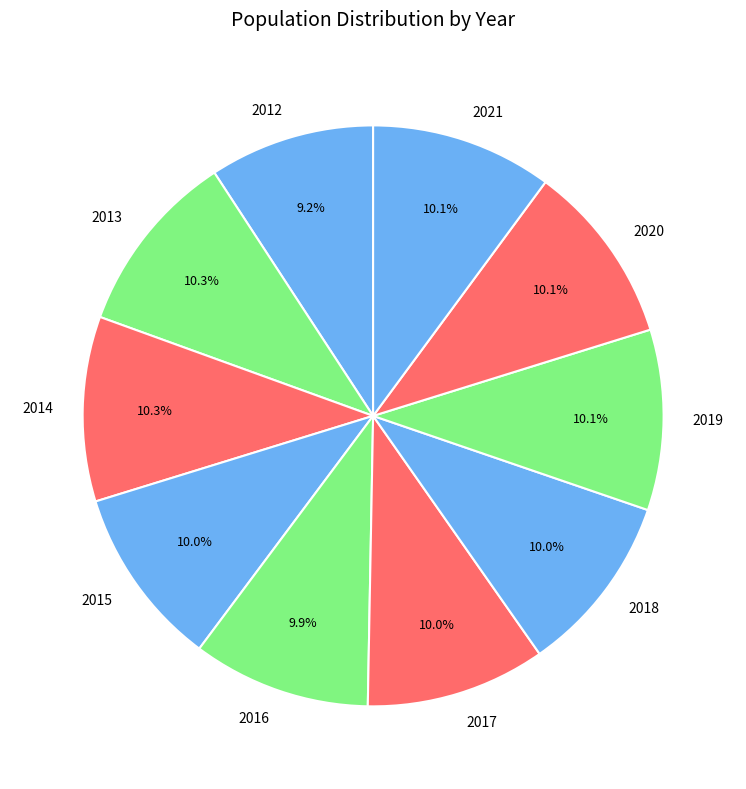

What percentage is the 2020 slice, to the nearest percent?

10%